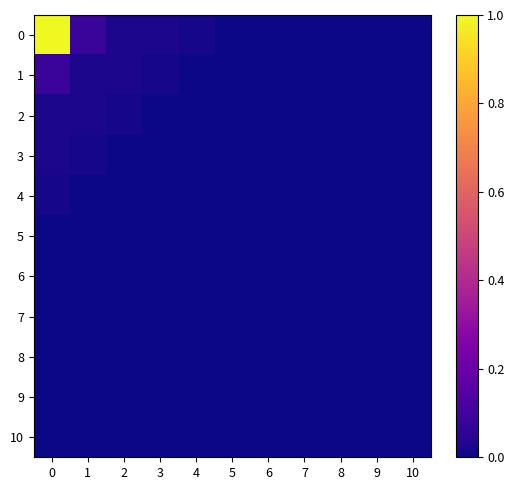

Reading left to right, what are all the values shown in this chart?

0: 0=1.0	1=0.1	2=0.0	3=0.0	4=0.0	5=0.0	6=0.0	7=0.0	8=0.0	9=0.0	10=0.0
1: 0=0.1	1=0.0	2=0.0	3=0.0	4=0.0	5=0.0	6=0.0	7=0.0	8=0.0	9=0.0	10=0.0
2: 0=0.0	1=0.0	2=0.0	3=0.0	4=0.0	5=0.0	6=0.0	7=0.0	8=0.0	9=0.0	10=0.0
3: 0=0.0	1=0.0	2=0.0	3=0.0	4=0.0	5=0.0	6=0.0	7=0.0	8=0.0	9=0.0	10=0.0
4: 0=0.0	1=0.0	2=0.0	3=0.0	4=0.0	5=0.0	6=0.0	7=0.0	8=0.0	9=0.0	10=0.0
5: 0=0.0	1=0.0	2=0.0	3=0.0	4=0.0	5=0.0	6=0.0	7=0.0	8=0.0	9=0.0	10=0.0
6: 0=0.0	1=0.0	2=0.0	3=0.0	4=0.0	5=0.0	6=0.0	7=0.0	8=0.0	9=0.0	10=0.0
7: 0=0.0	1=0.0	2=0.0	3=0.0	4=0.0	5=0.0	6=0.0	7=0.0	8=0.0	9=0.0	10=0.0
8: 0=0.0	1=0.0	2=0.0	3=0.0	4=0.0	5=0.0	6=0.0	7=0.0	8=0.0	9=0.0	10=0.0
9: 0=0.0	1=0.0	2=0.0	3=0.0	4=0.0	5=0.0	6=0.0	7=0.0	8=0.0	9=0.0	10=0.0
10: 0=0.0	1=0.0	2=0.0	3=0.0	4=0.0	5=0.0	6=0.0	7=0.0	8=0.0	9=0.0	10=0.0